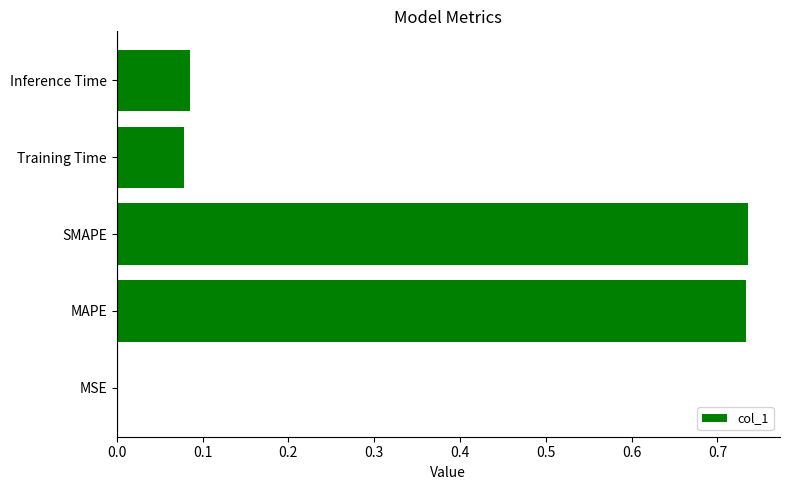

What is the sum of all values?

1.6